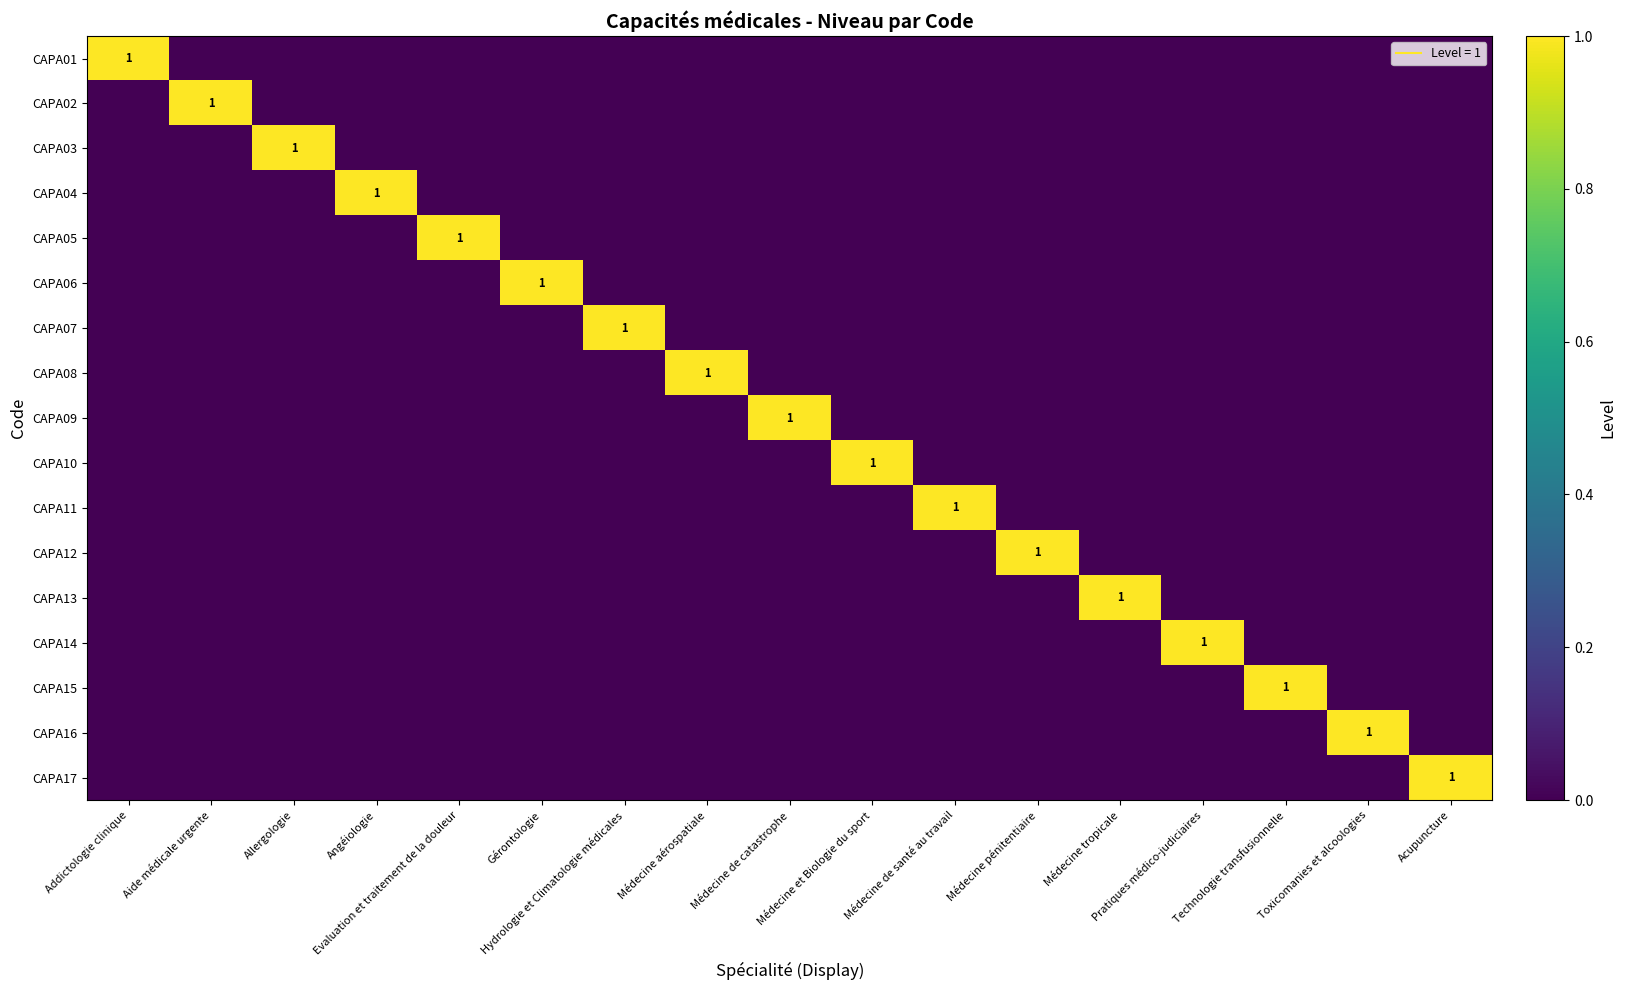

At which label does CAPA13 reach its peak?

Médecine tropicale